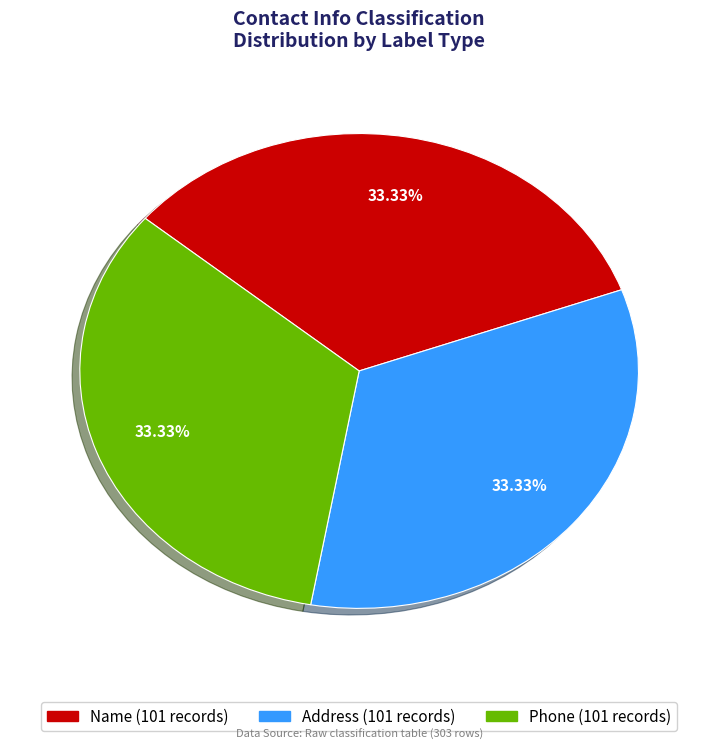

Is there any slice that represents more than half of the pie?

No